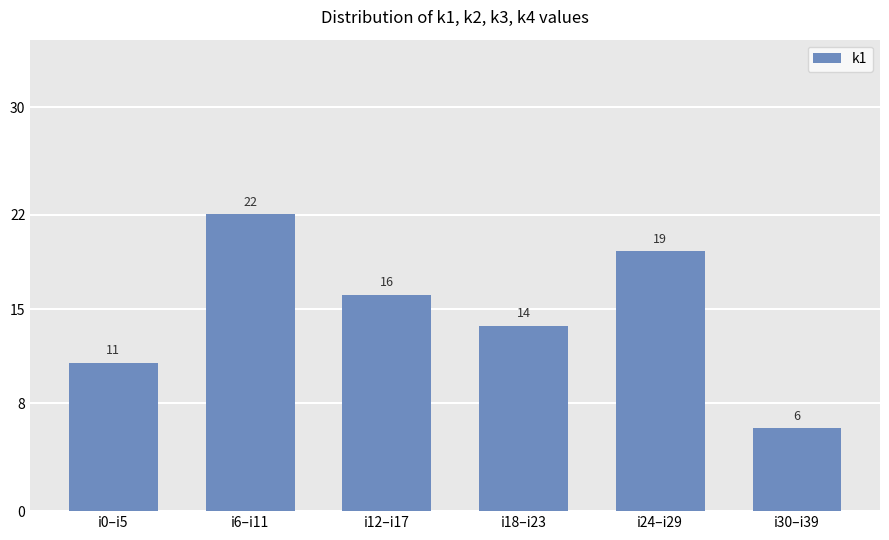

What is the value of the 5th bar from the left?

19.3